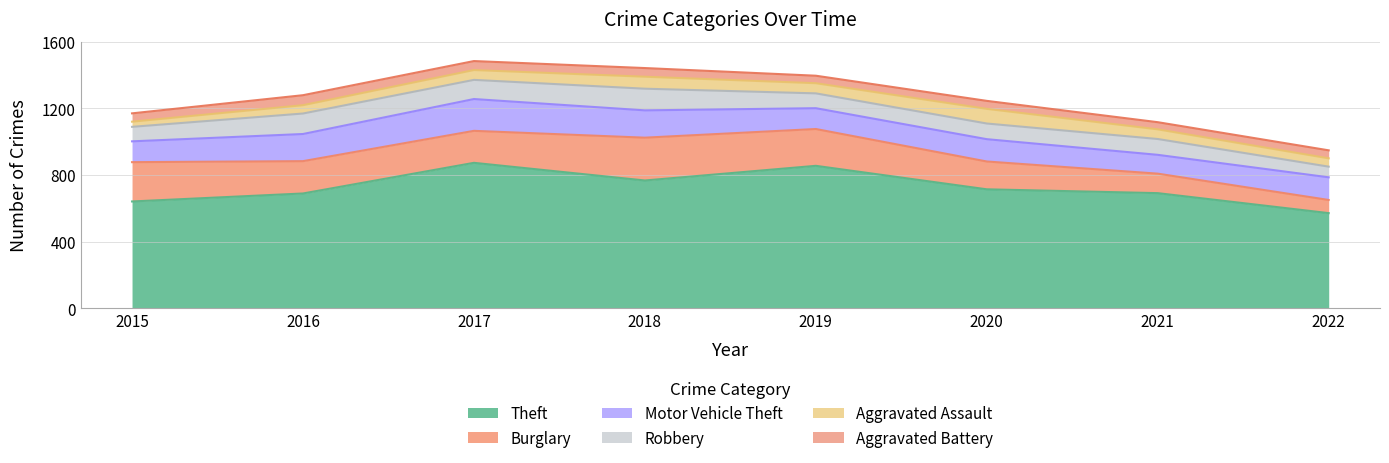

How many lines are shown in the chart?

6